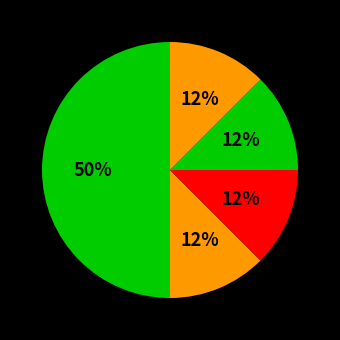

Count the number of slices in the pie.

5